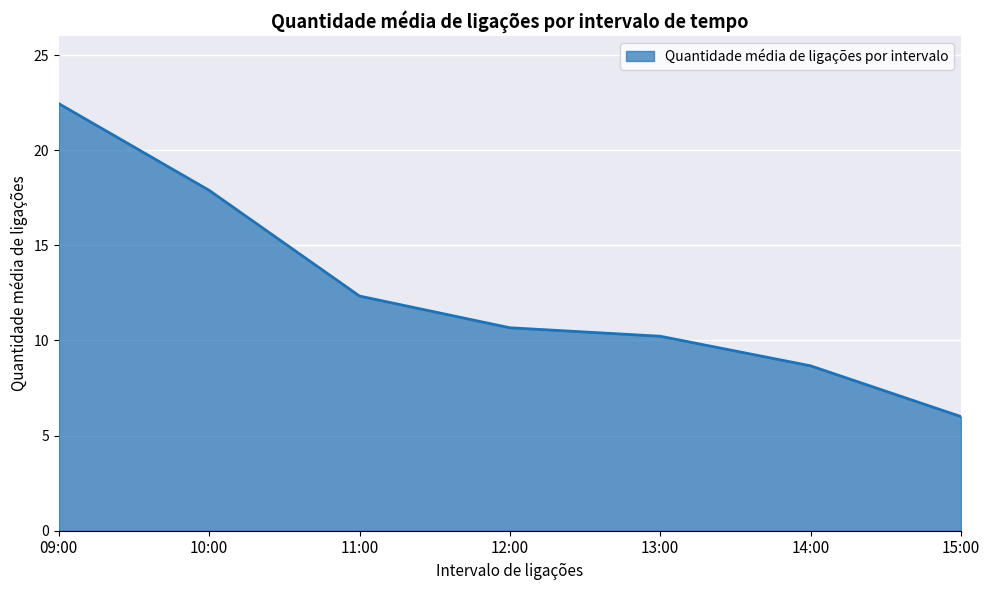

Which category has the lowest value across all series?

15:00